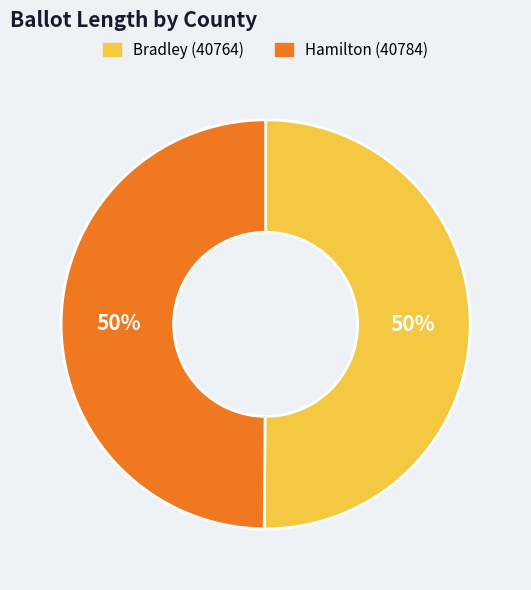

To the nearest percent, what is the combined percentage of Bradley (40764) and Hamilton (40784)?

100%